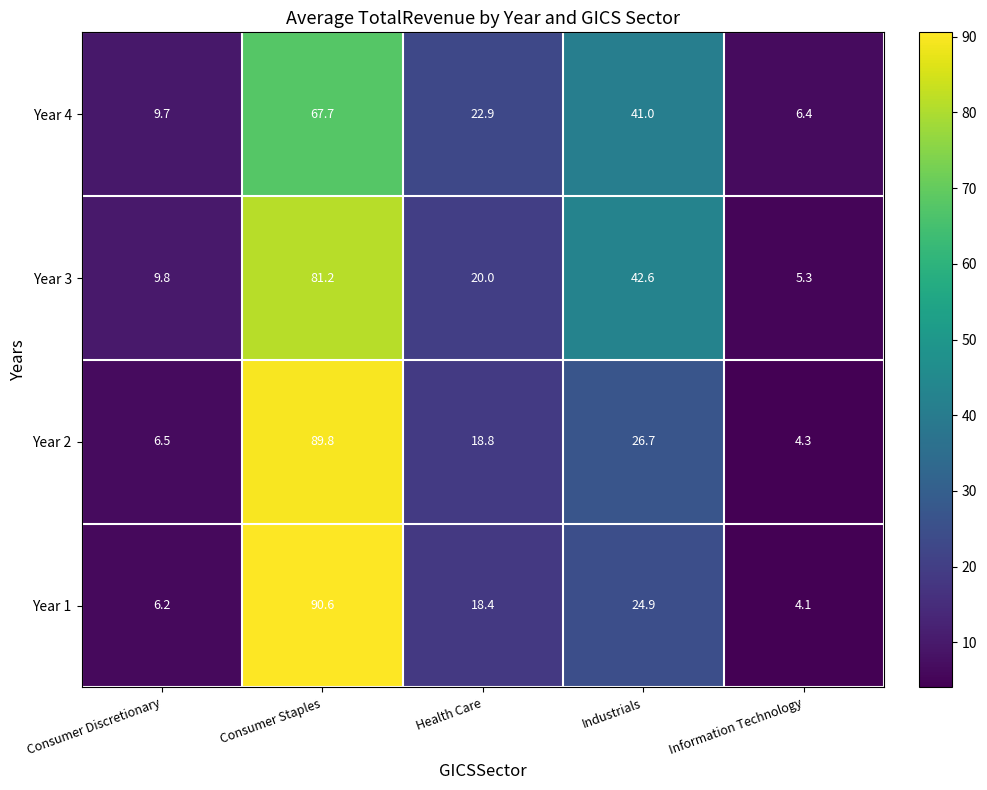

How many distinct data groups are displayed?

4